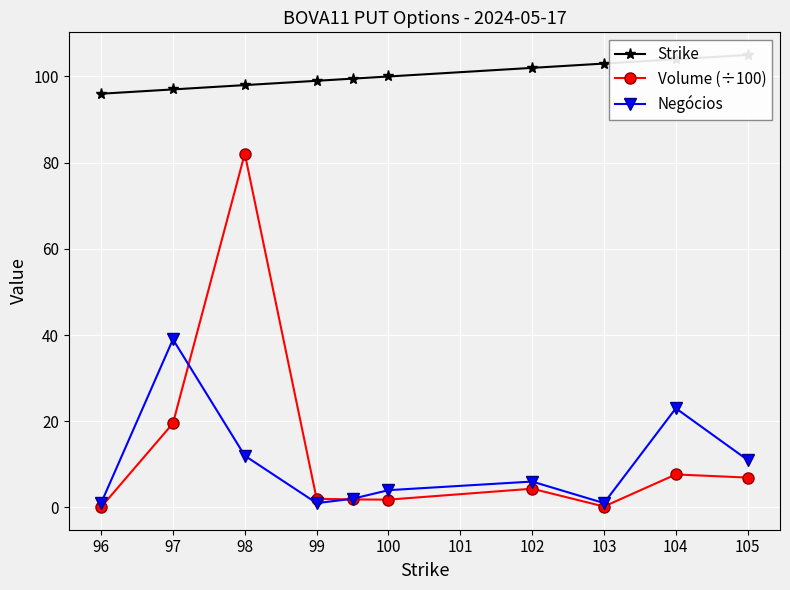

The Negócios series shows 5.7 at 98. True or false?

False